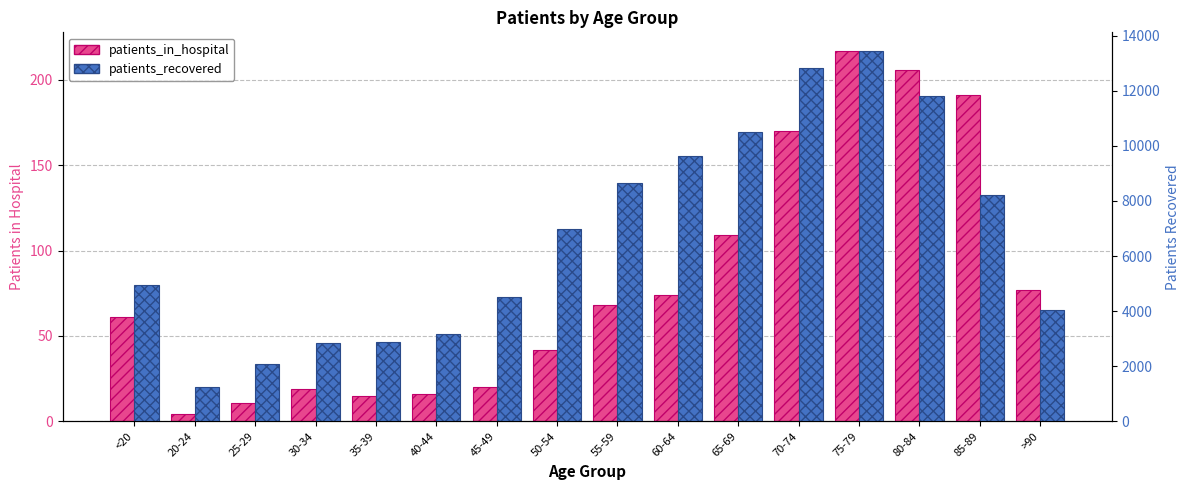

What are all the series names shown in the legend?

patients_in_hospital, patients_recovered